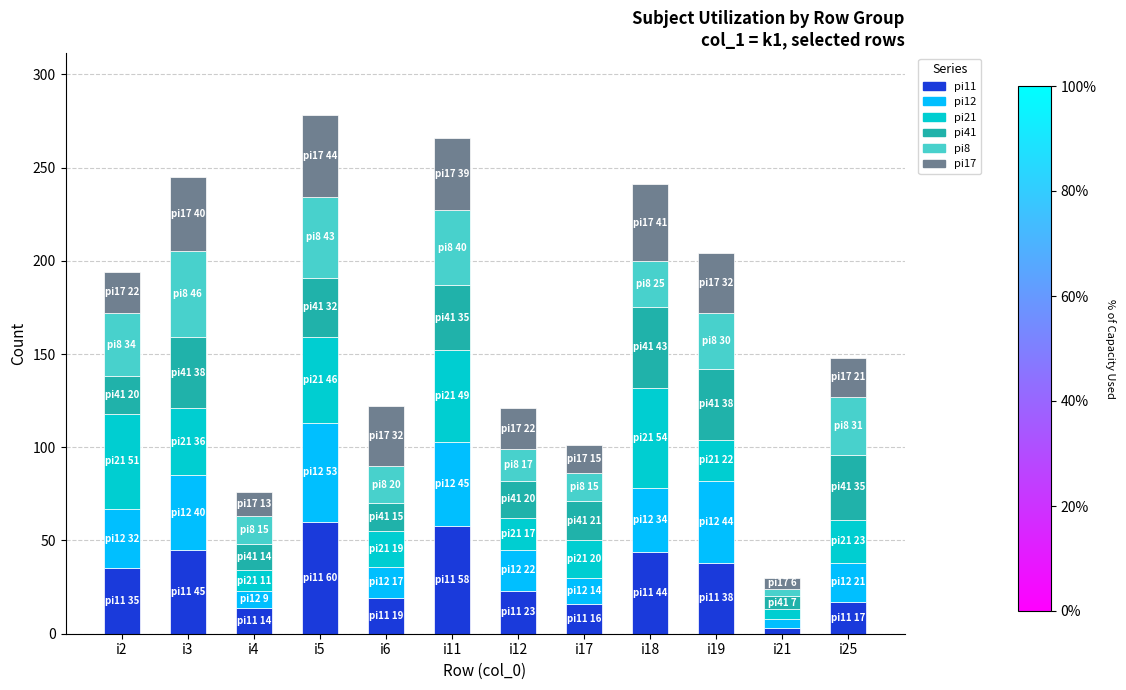

What is the difference between the pi11 values at i25 and i12?

6